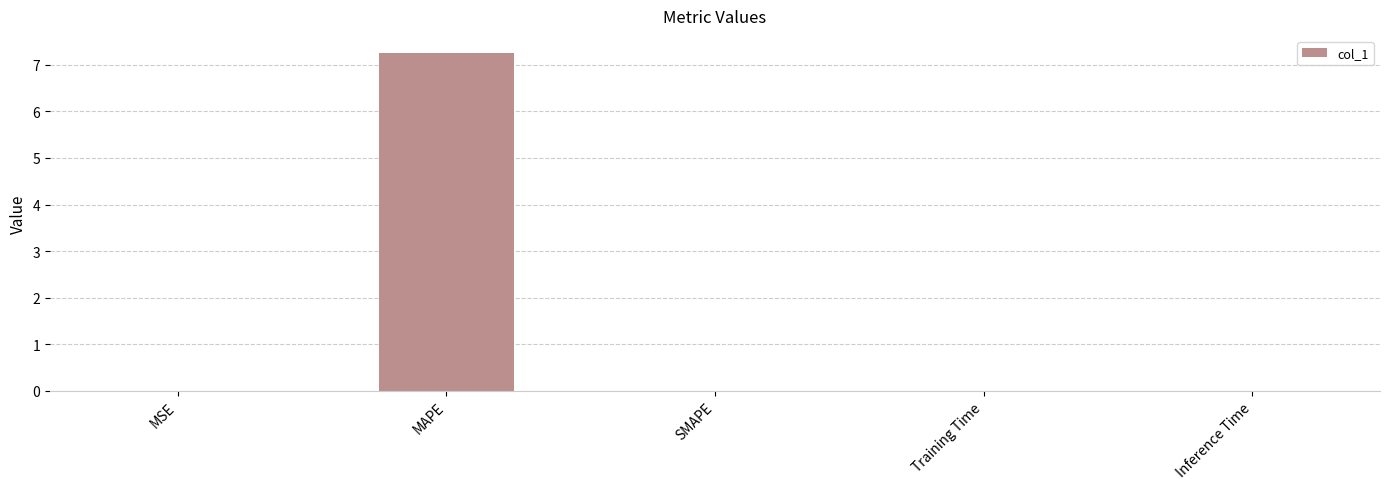

What is the sum of all values?

7.3